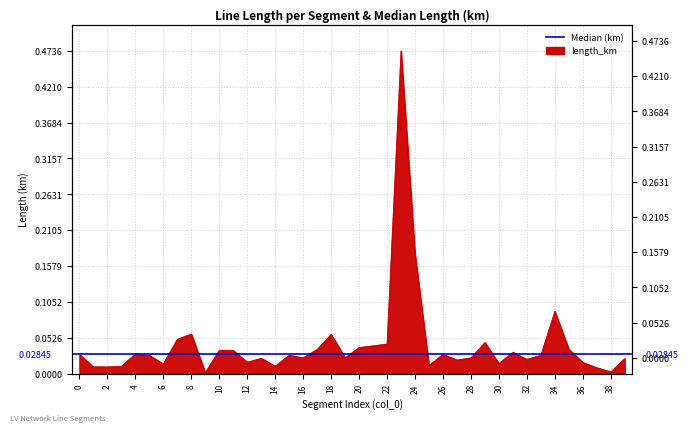

How many points are lower than both their immediate neighbors (excluding endpoints)?

12